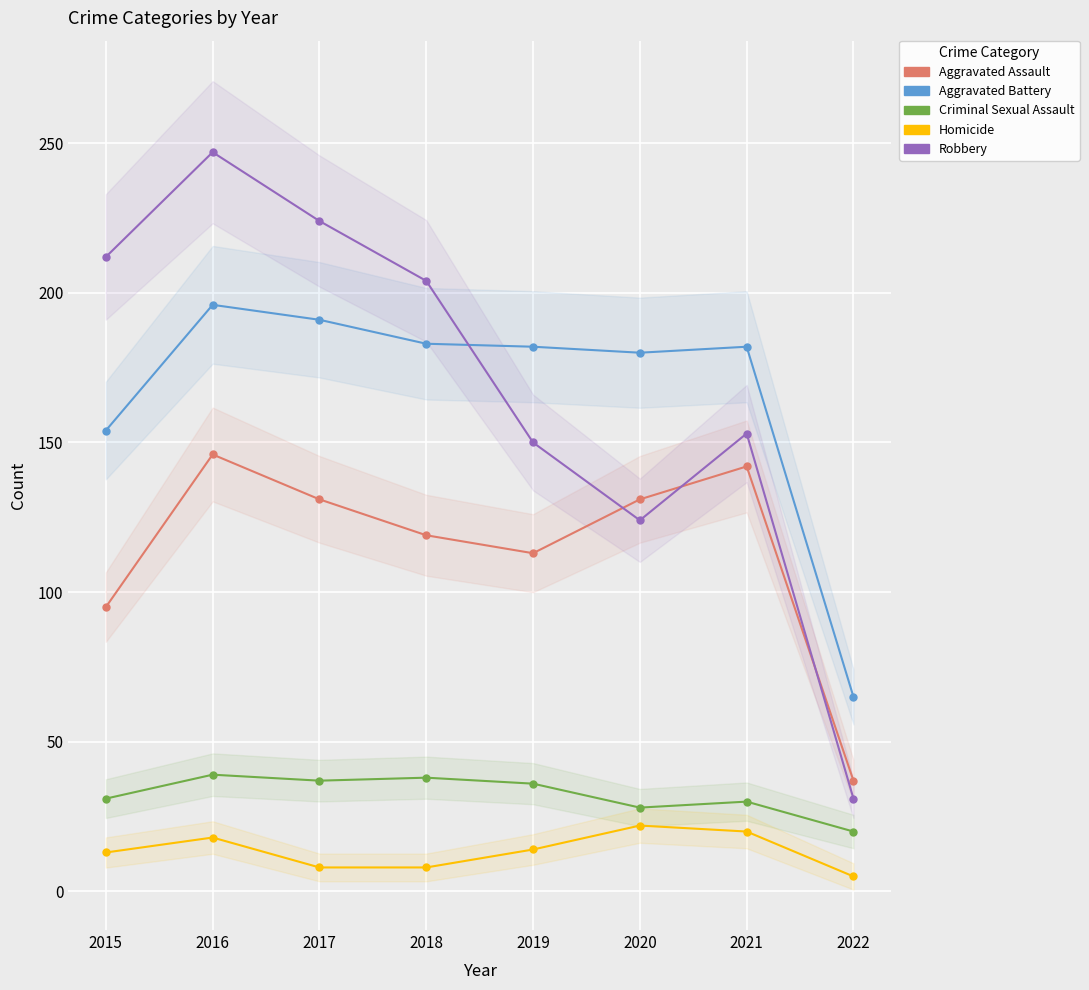

True or false: Homicide and Aggravated Assault cross at least once.

False